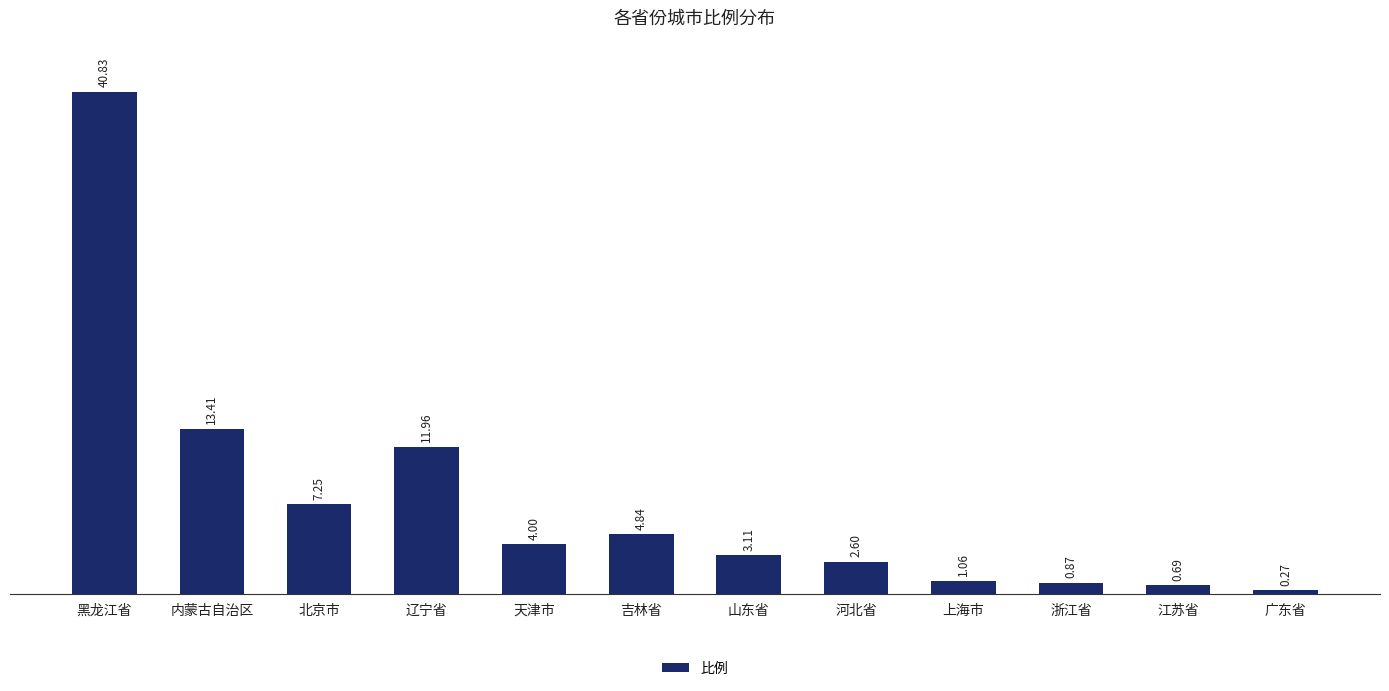

What is the label of the 6th bar from the left?

吉林省